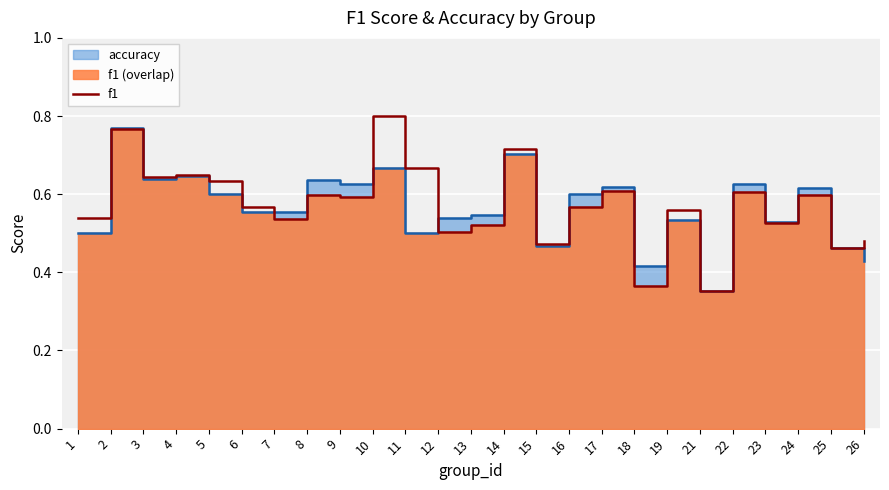

Reading left to right, transcribe all the data shown in this chart.

1=0.5	2=0.8	3=0.6	4=0.6	5=0.6	6=0.6	7=0.5	8=0.6	9=0.6	10=0.8	11=0.7	12=0.5	13=0.5	14=0.7	15=0.5	16=0.6	17=0.6	18=0.4	19=0.6	21=0.4	22=0.6	23=0.5	24=0.6	25=0.5	26=0.5